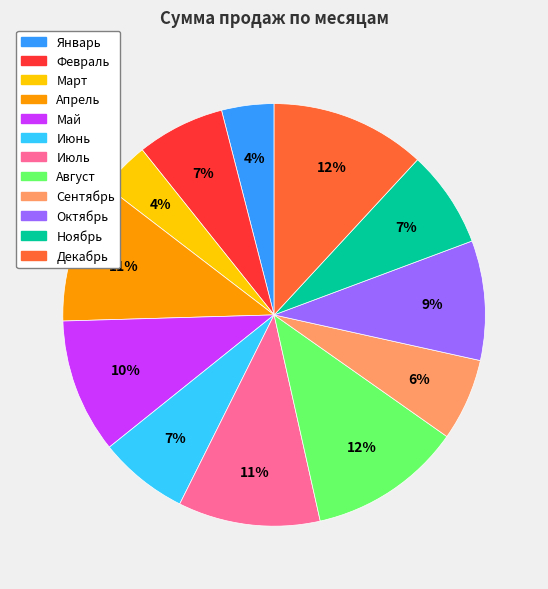

To the nearest percent, what portion does Июнь represent?

7%